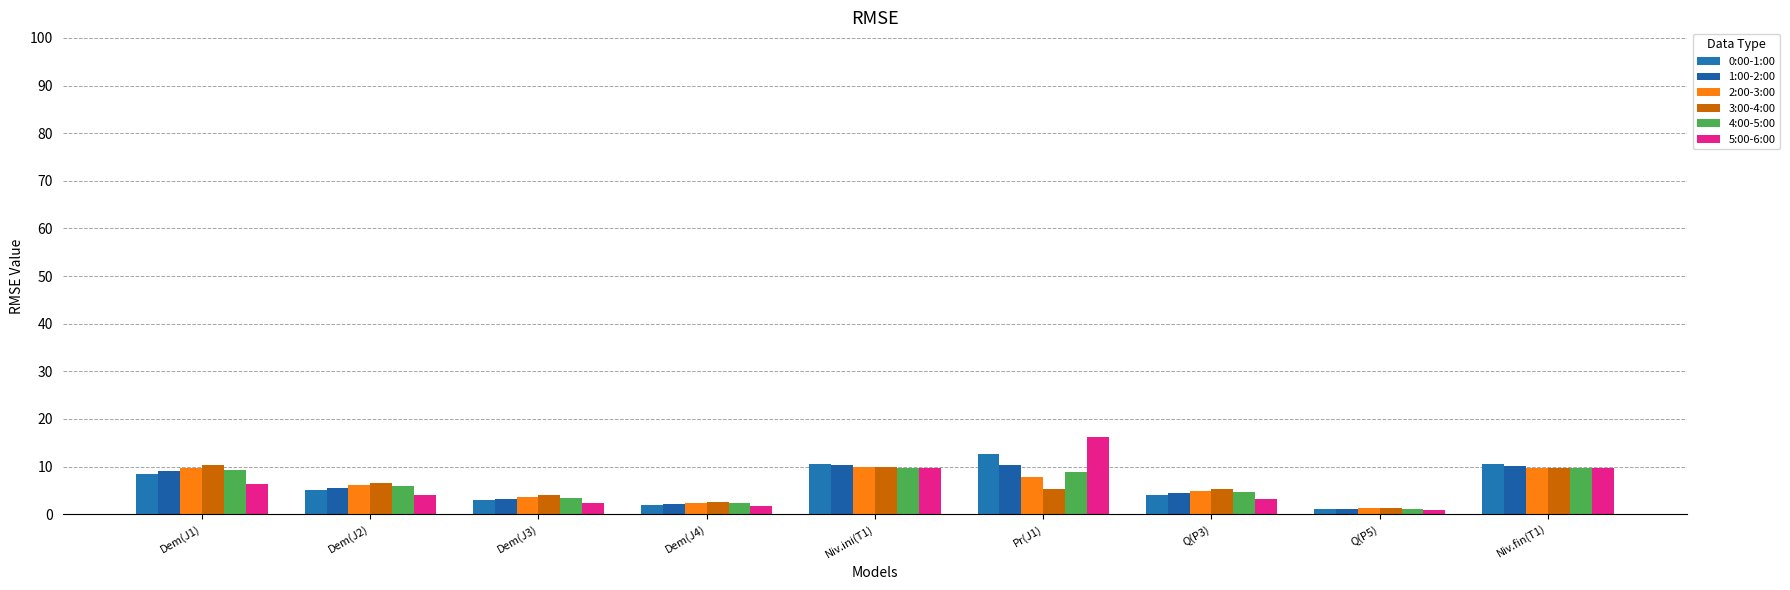

What is the label of the 8th bar from the right?

Dem(J2)